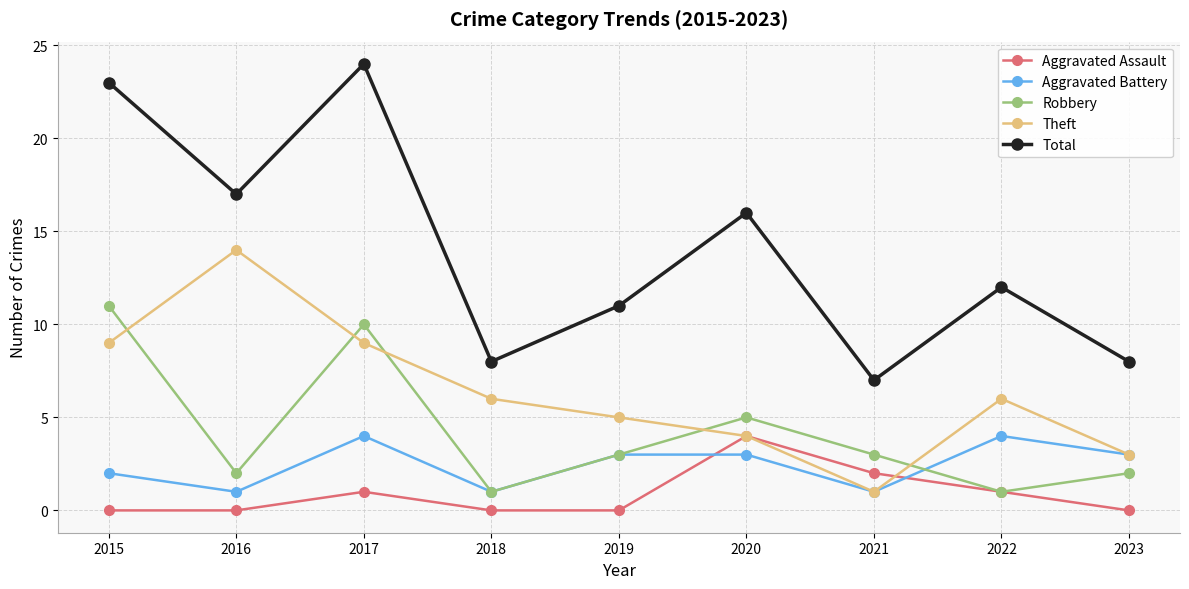

Is this an area chart (filled region under the line)?

No